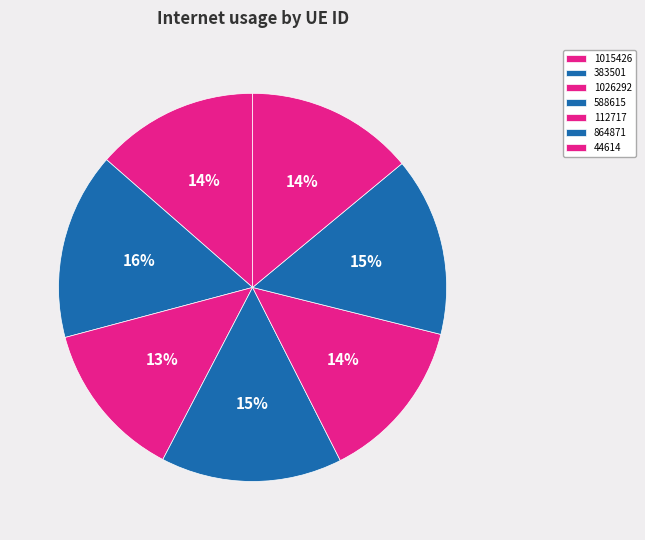

What is the total percentage of 864871 and 588615?

30.0%